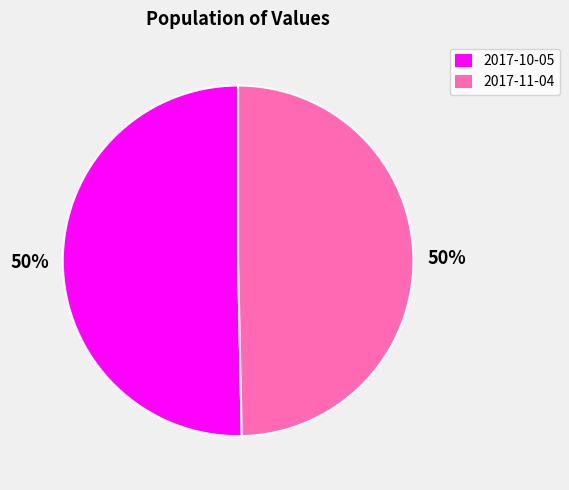

To the nearest percent, what is the average slice percentage?

50%